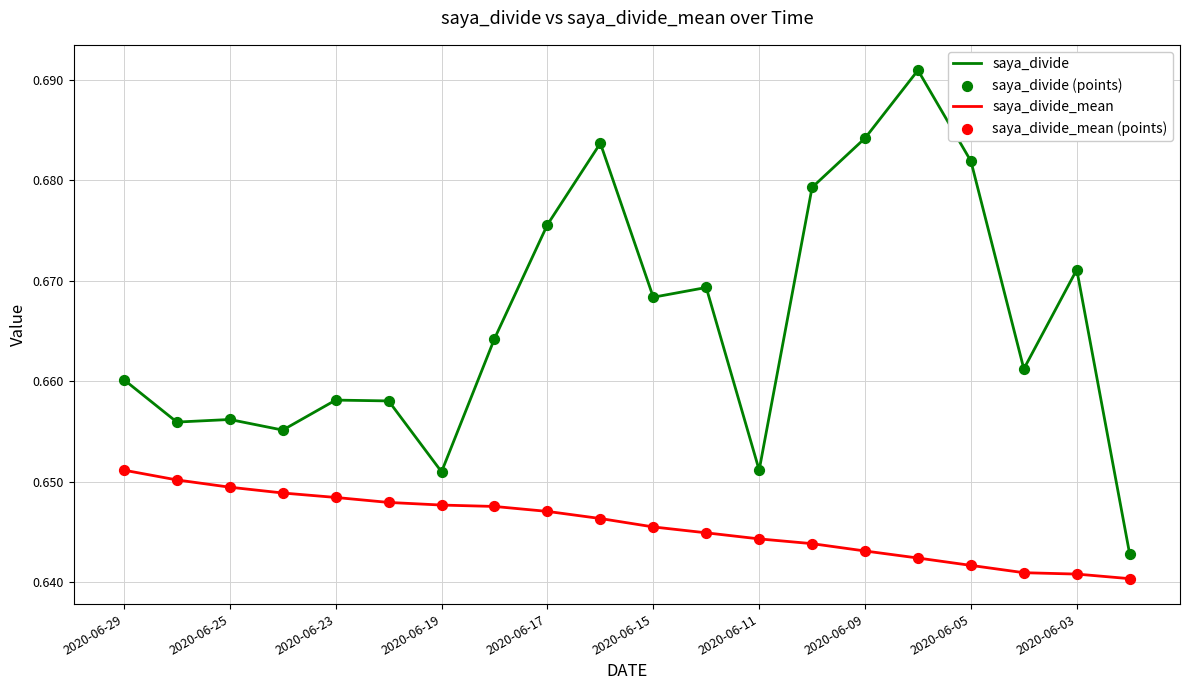

True or false: saya_divide and saya_divide_mean intersect in this chart.

False